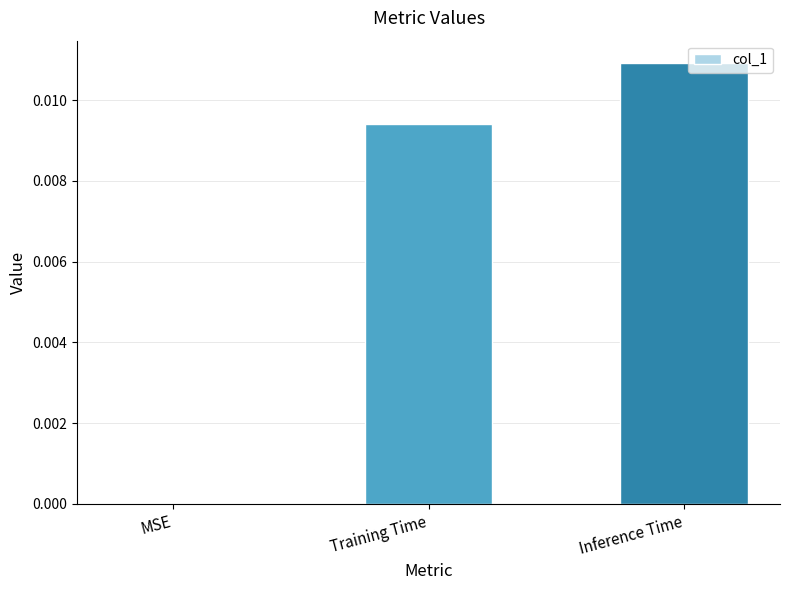

Which has a higher value, Inference Time or MSE?

Inference Time